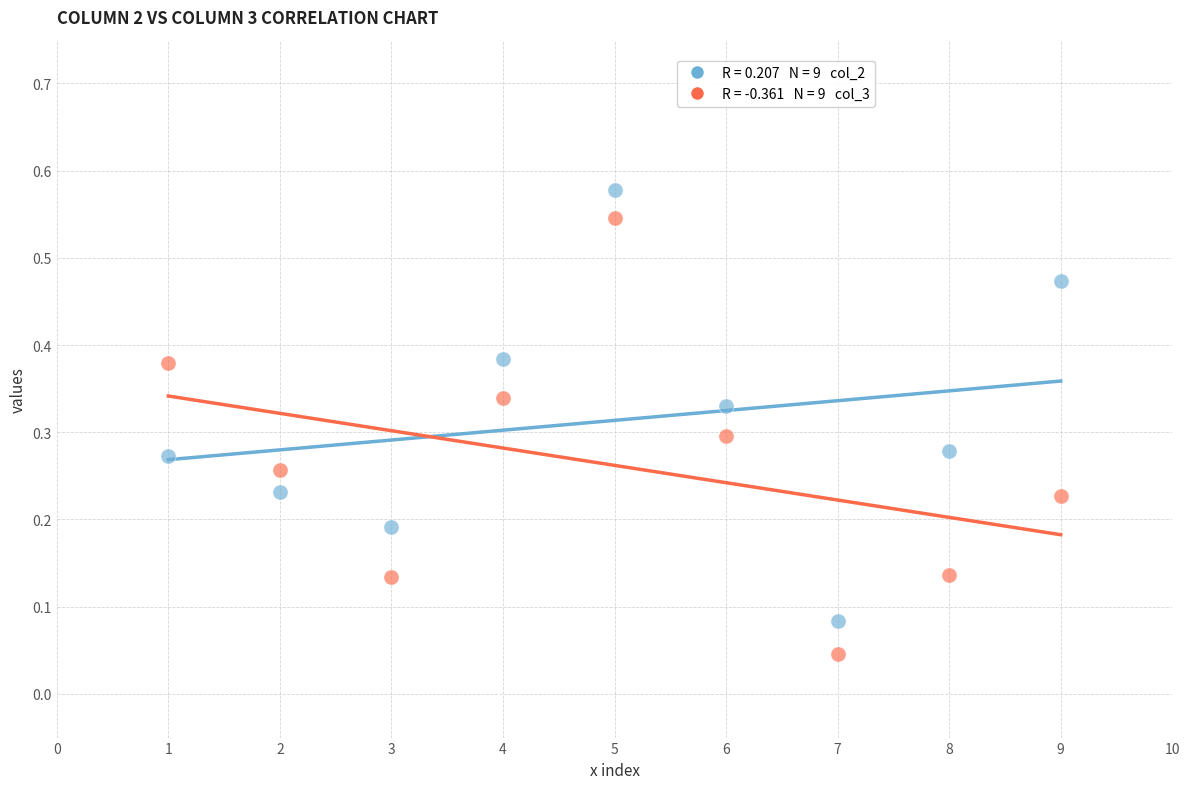

Across all data points, what is the range of X values (max minus min)?

8.0